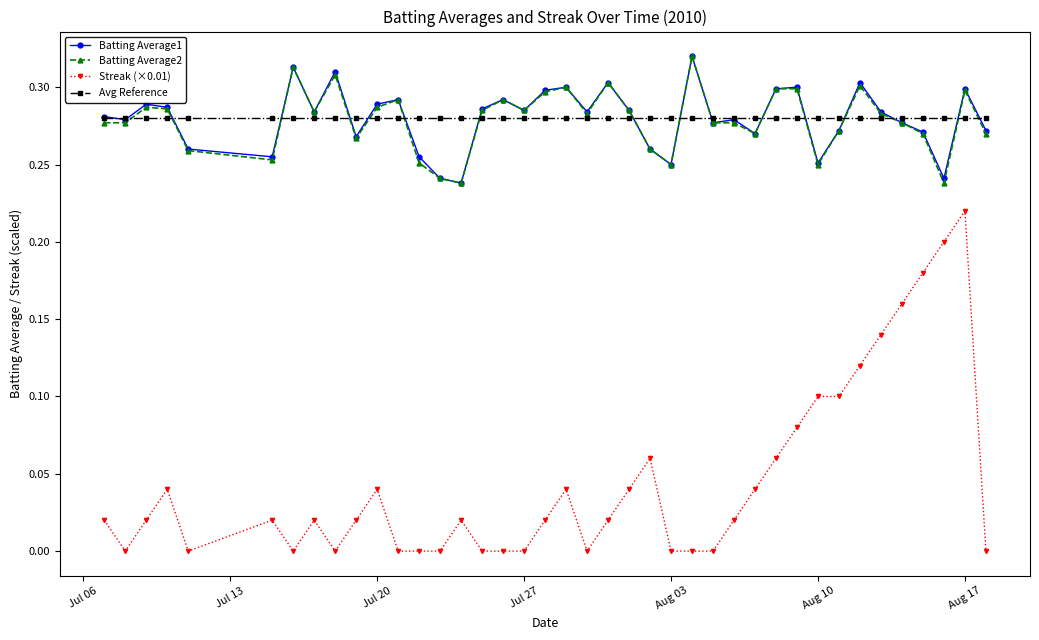

True or false: Streak (×0.01) and Batting Average2 cross at least once.

False